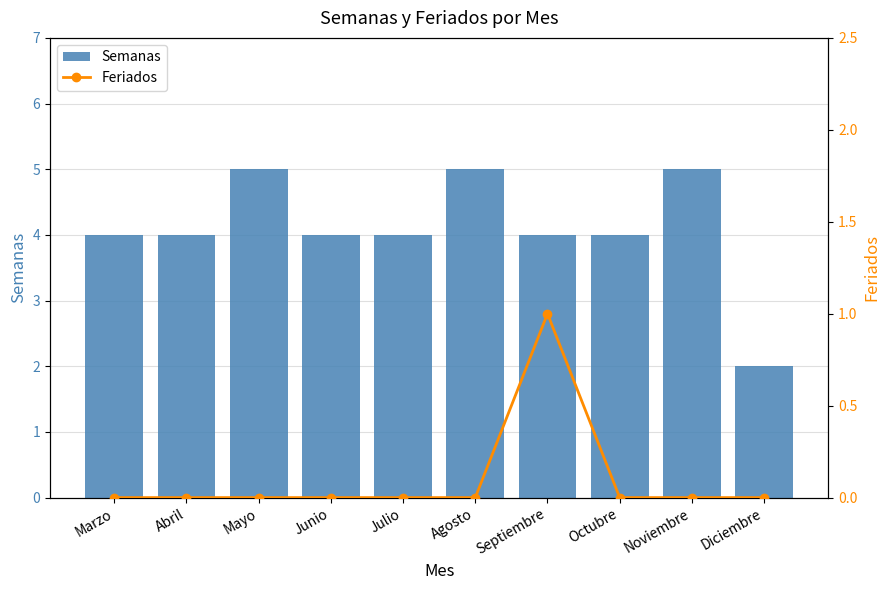

Count the number of data series in this chart.

2